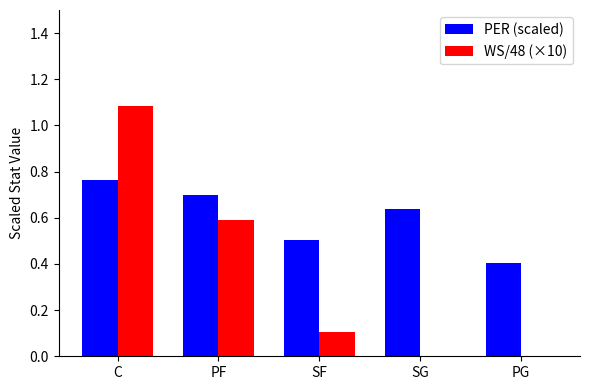

What is the sum of all PER (scaled) values?

3.0